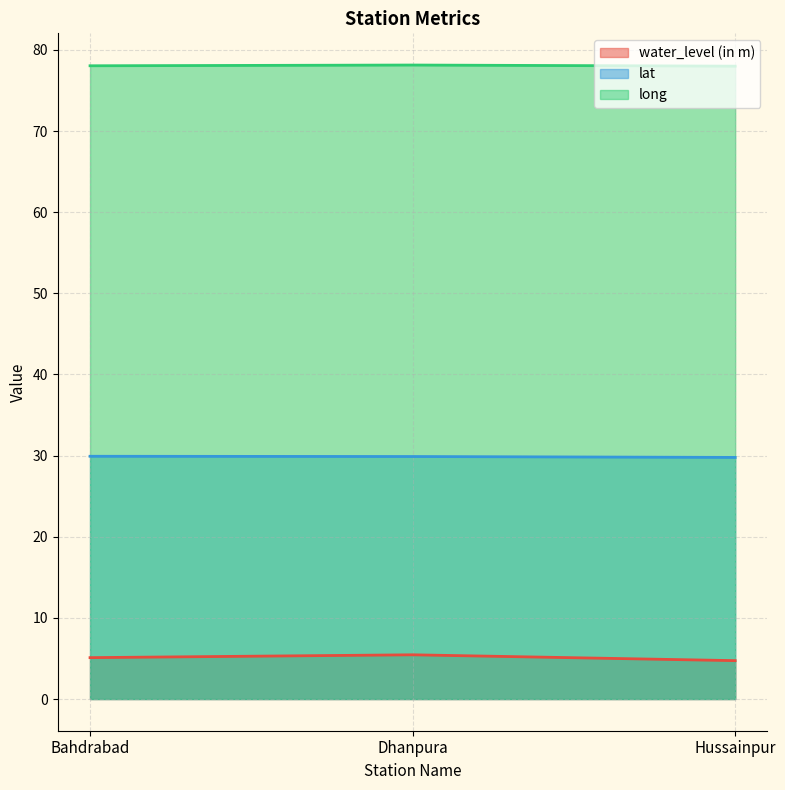

The long series shows 114.6 at Dhanpura. True or false?

False